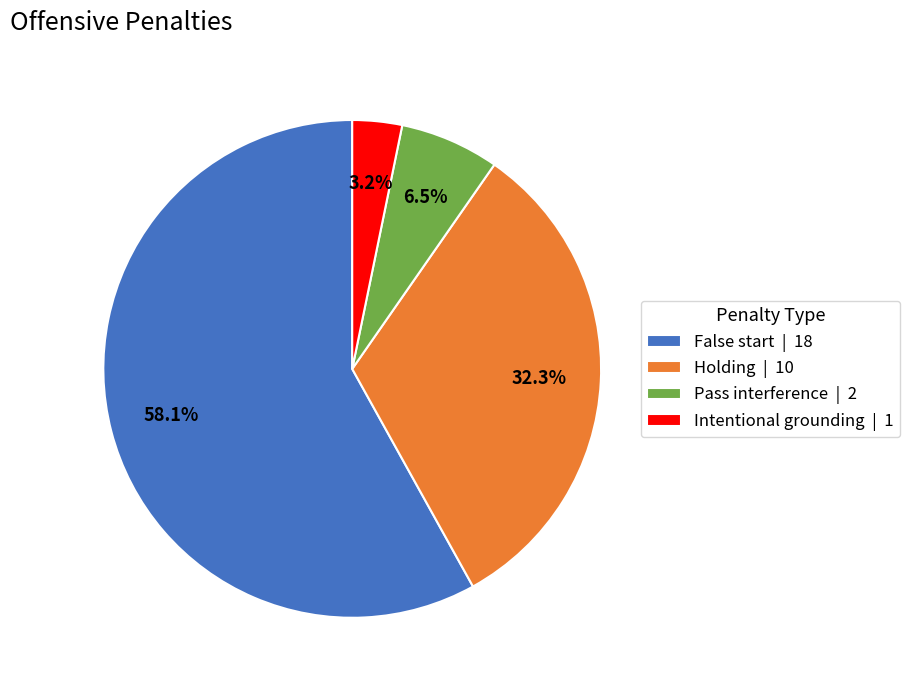

Is the sum of Holding and False start greater than half?

Yes